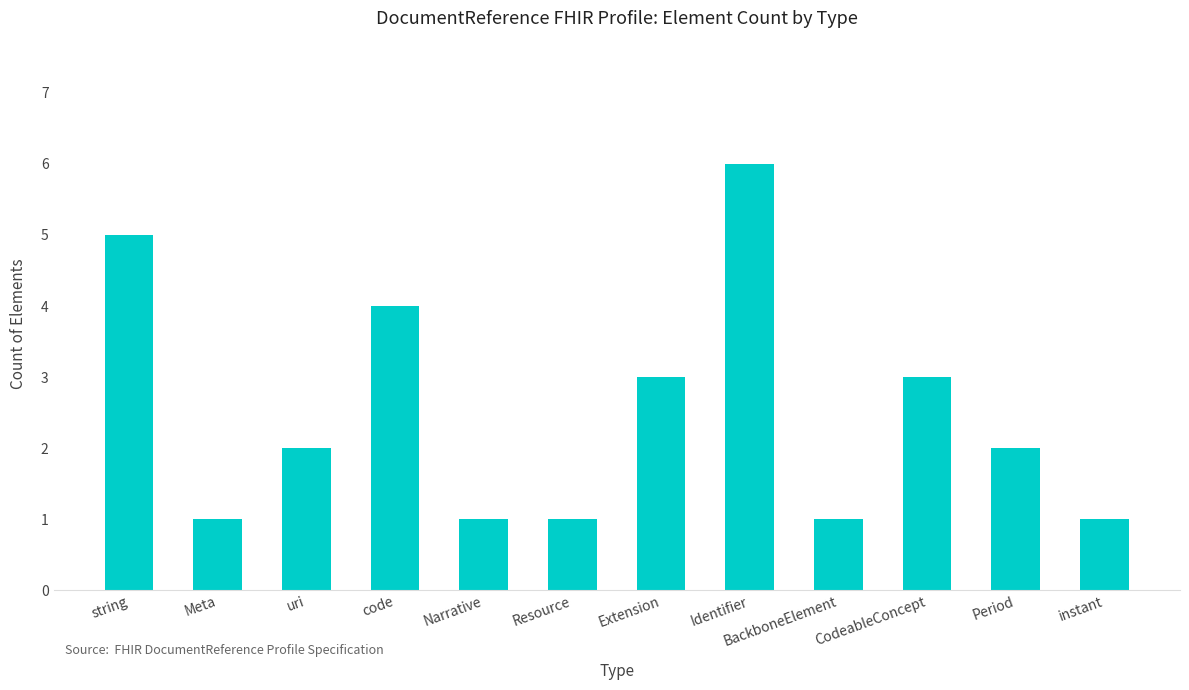

What is the difference between the second highest and minimum values?

4